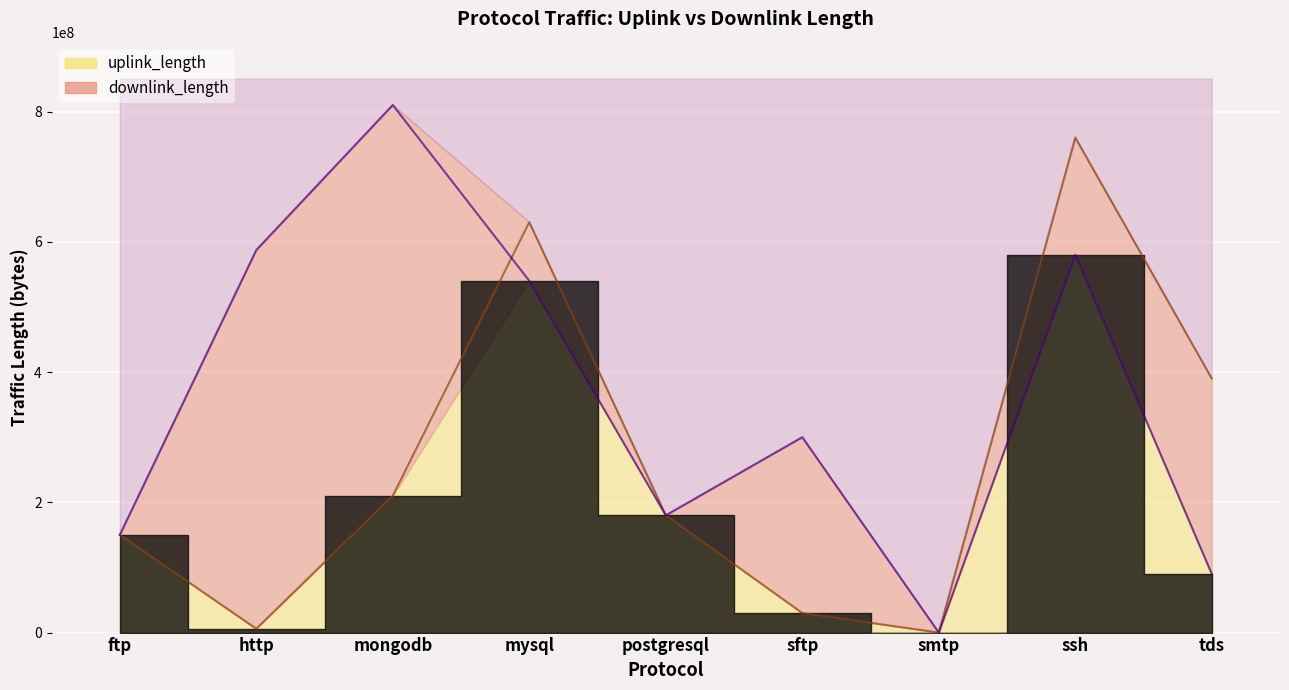

Is the value of uplink_length at http greater than the value of downlink_length at ftp?

No